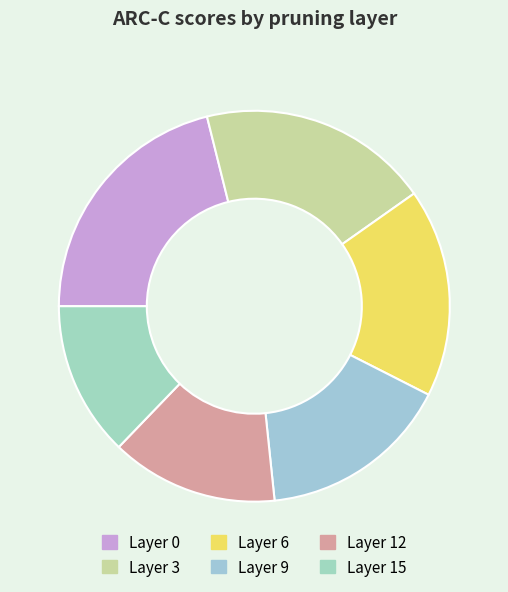

Does any single category account for the majority?

No